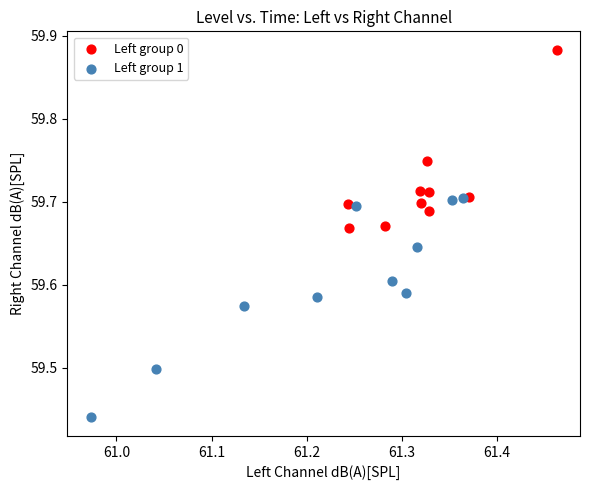

What are all the series names shown in the legend?

Left group 0, Left group 1